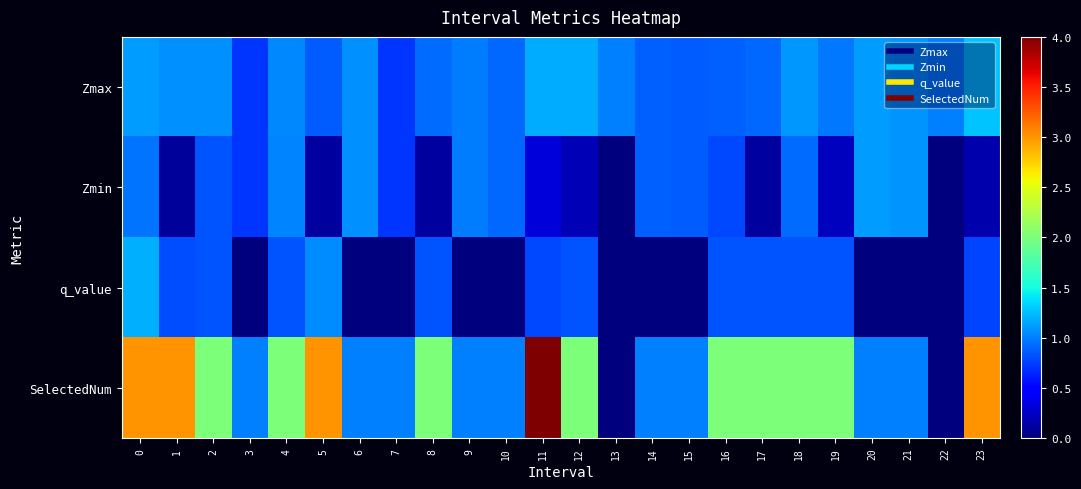

At how many categories does at least one series exceed 0?

24